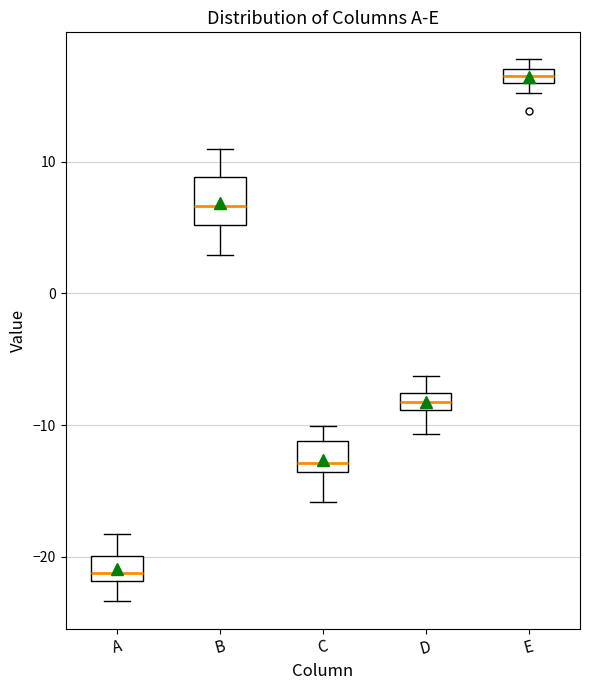

Comparing the boxes themselves (not the whiskers), which one is the tallest?

B